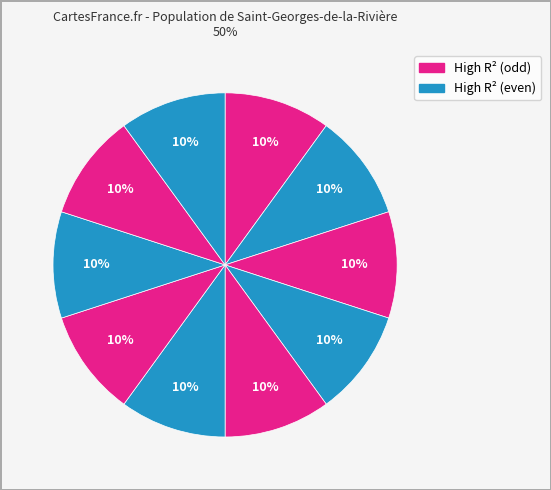

How many segments does this pie chart have?

10